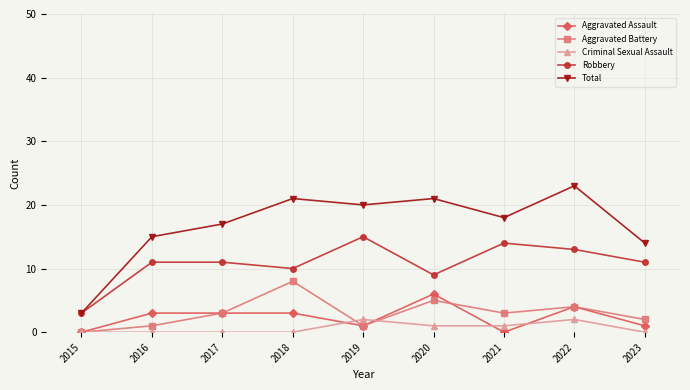

Is this an area chart (filled region under the line)?

No